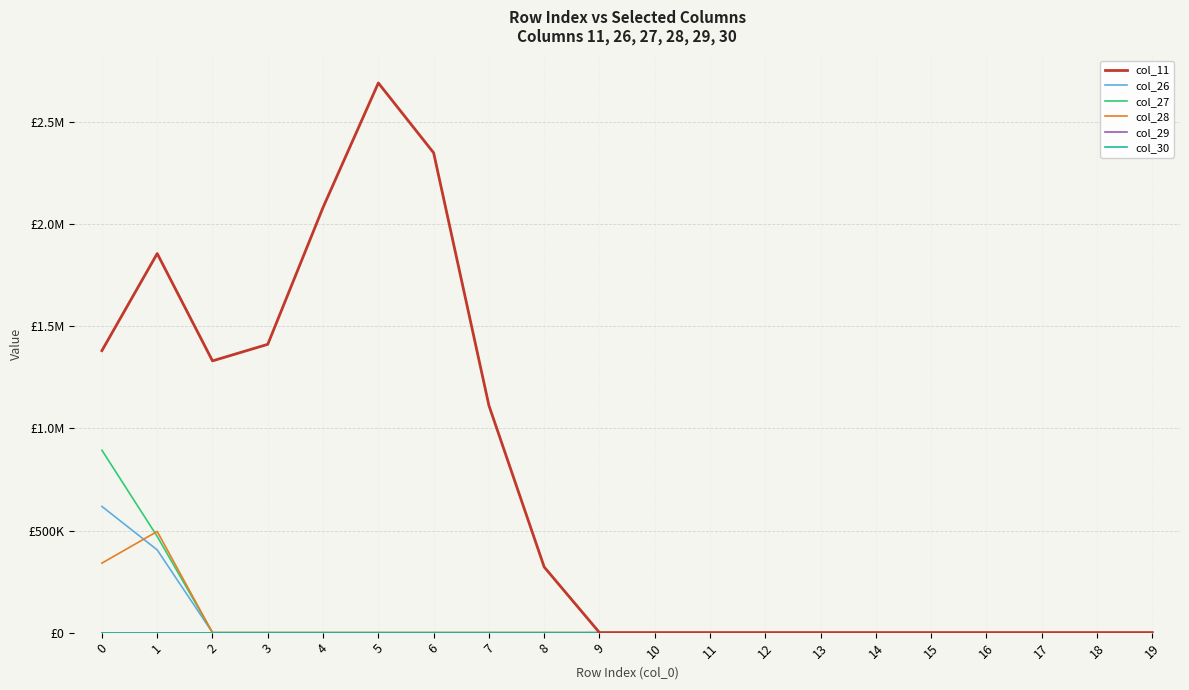

Does the chart have visible grid lines?

Yes